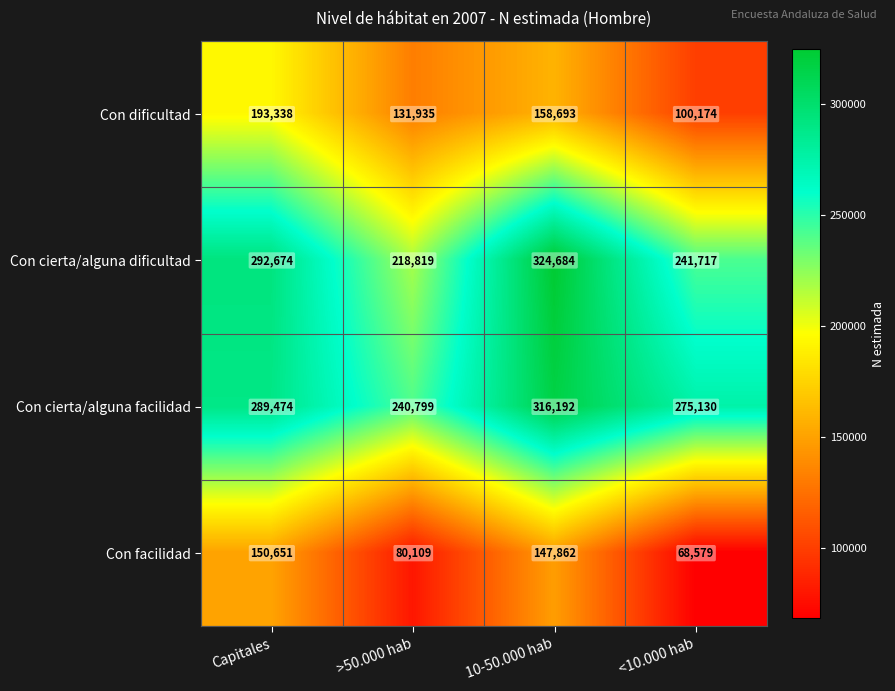

What is the minimum value shown in the chart?

68579